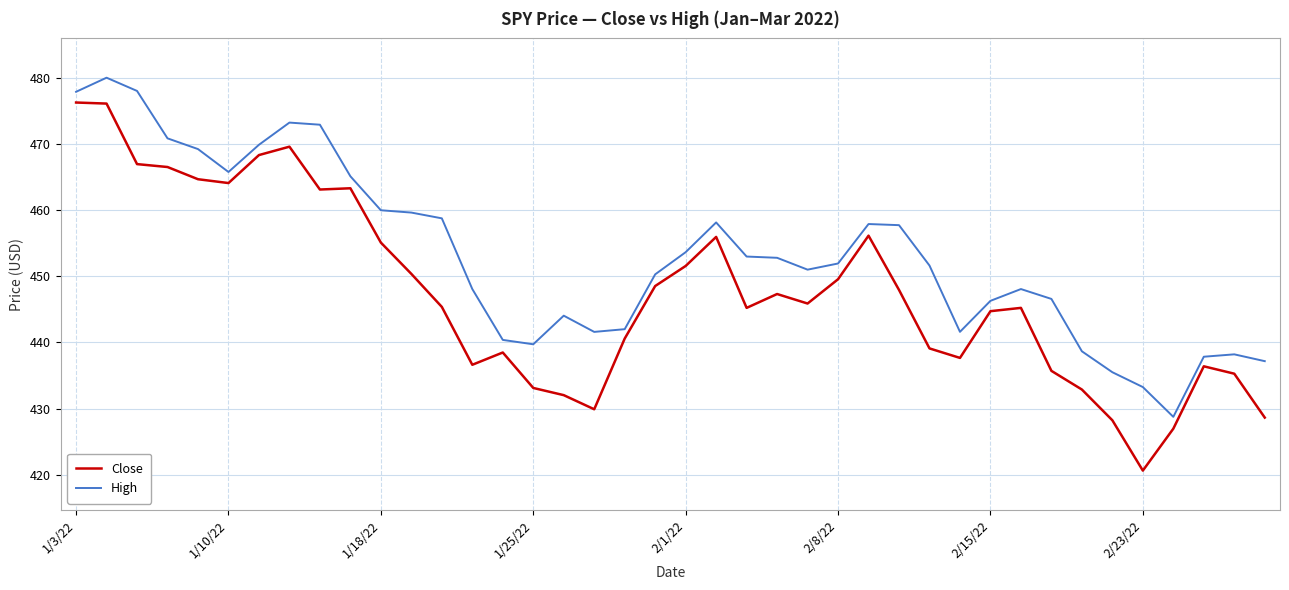

What is the highest value of the Close series?

476.2